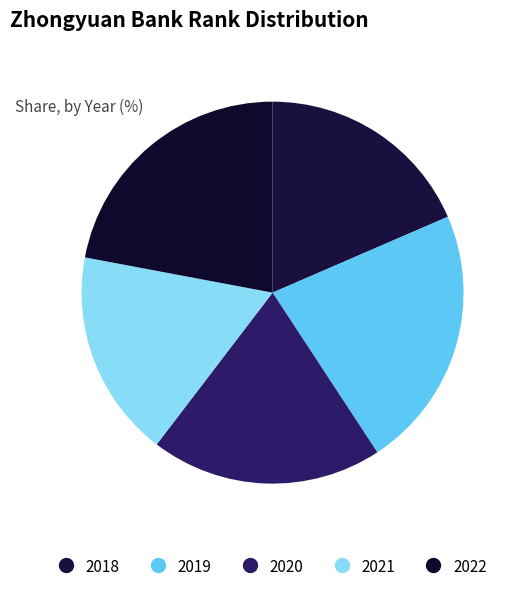

What is the largest slice in the pie chart?

2019